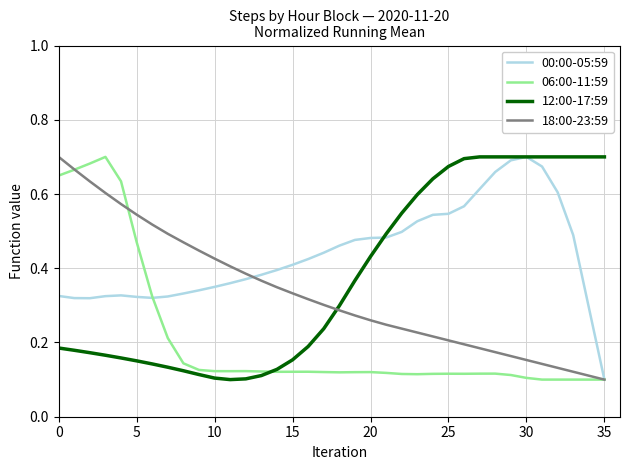

At how many categories does at least one series exceed 0?

36